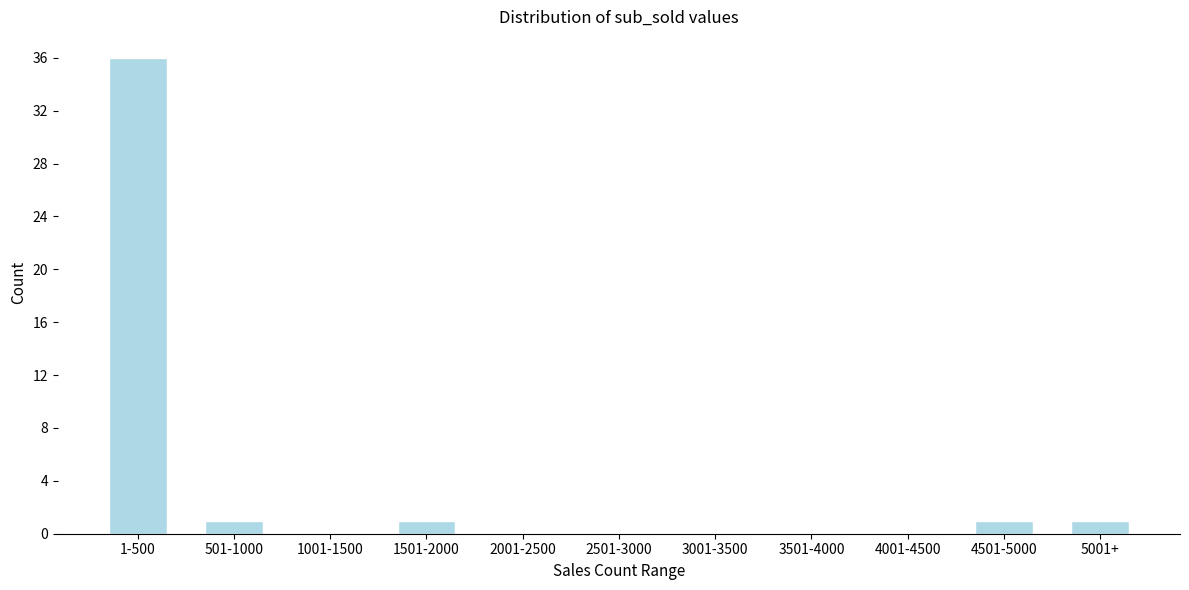

Reading left to right, extract all data points from this chart.

1-500=36	501-1000=1	1001-1500=0	1501-2000=1	2001-2500=0	2501-3000=0	3001-3500=0	3501-4000=0	4001-4500=0	4501-5000=1	5001+=1